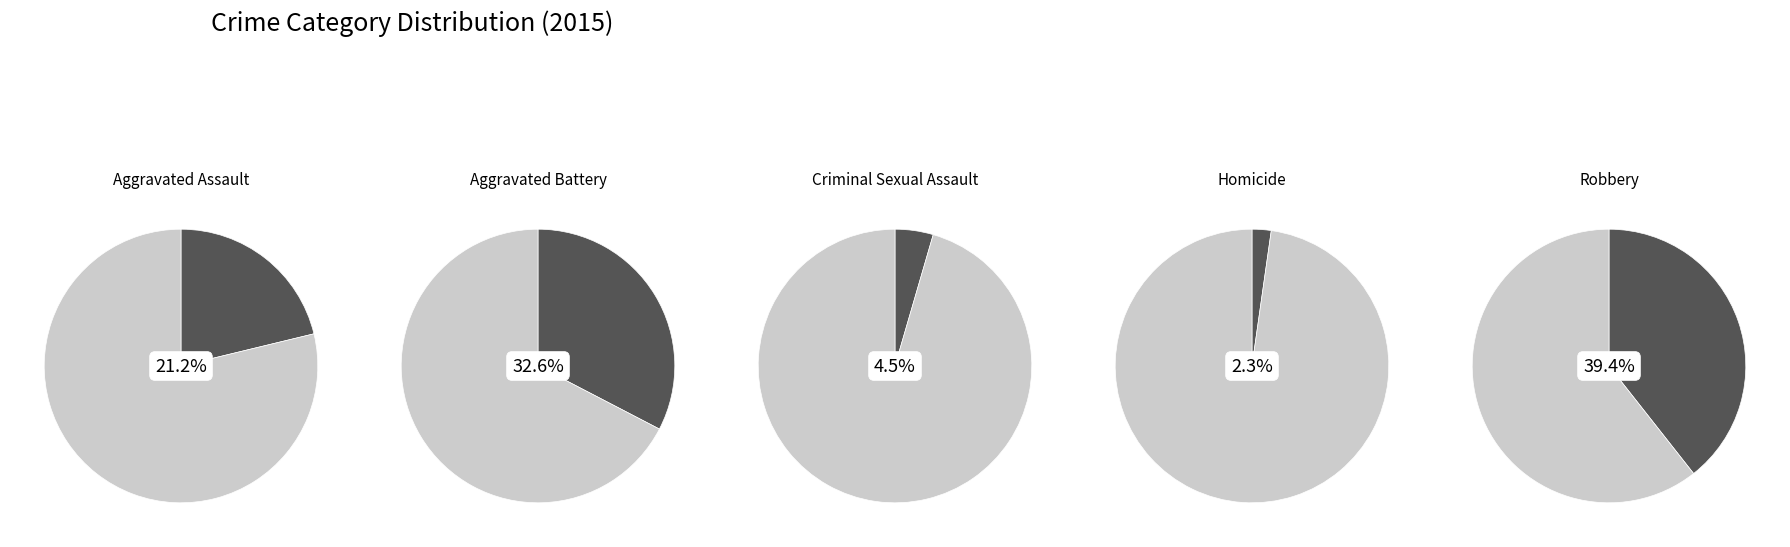

Which has a higher value, Aggravated Battery or Homicide?

Aggravated Battery